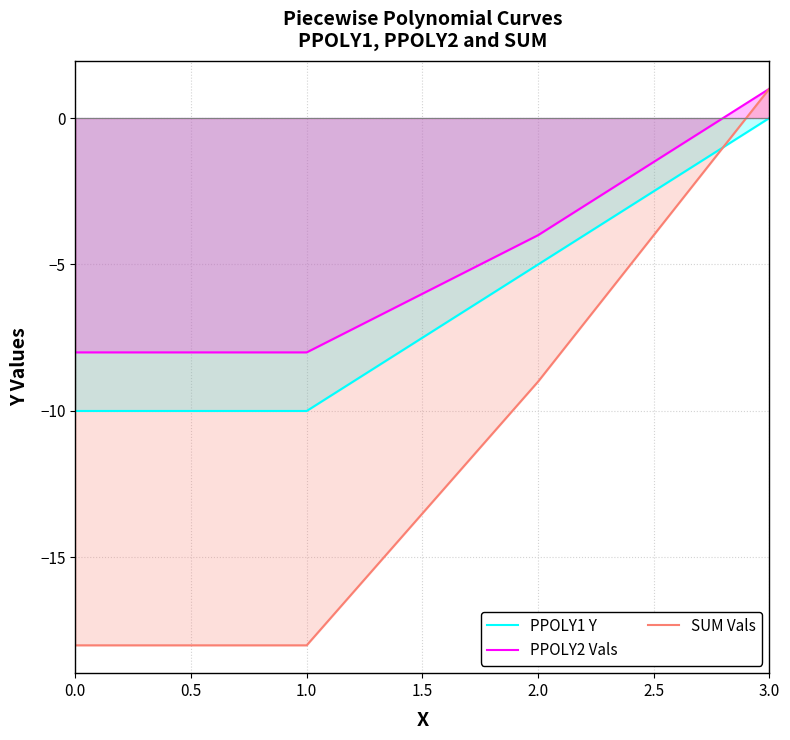

True or false: PPOLY2 Vals and PPOLY1 Y intersect in this chart.

False